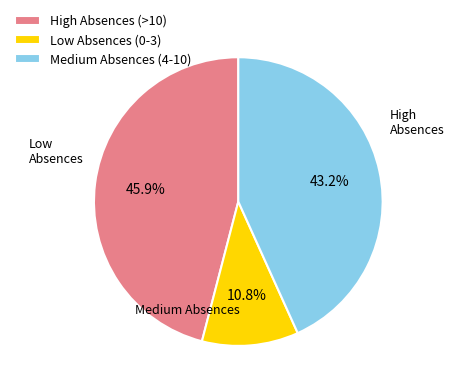

Which category has the biggest portion of the pie?

High Absences (>10)